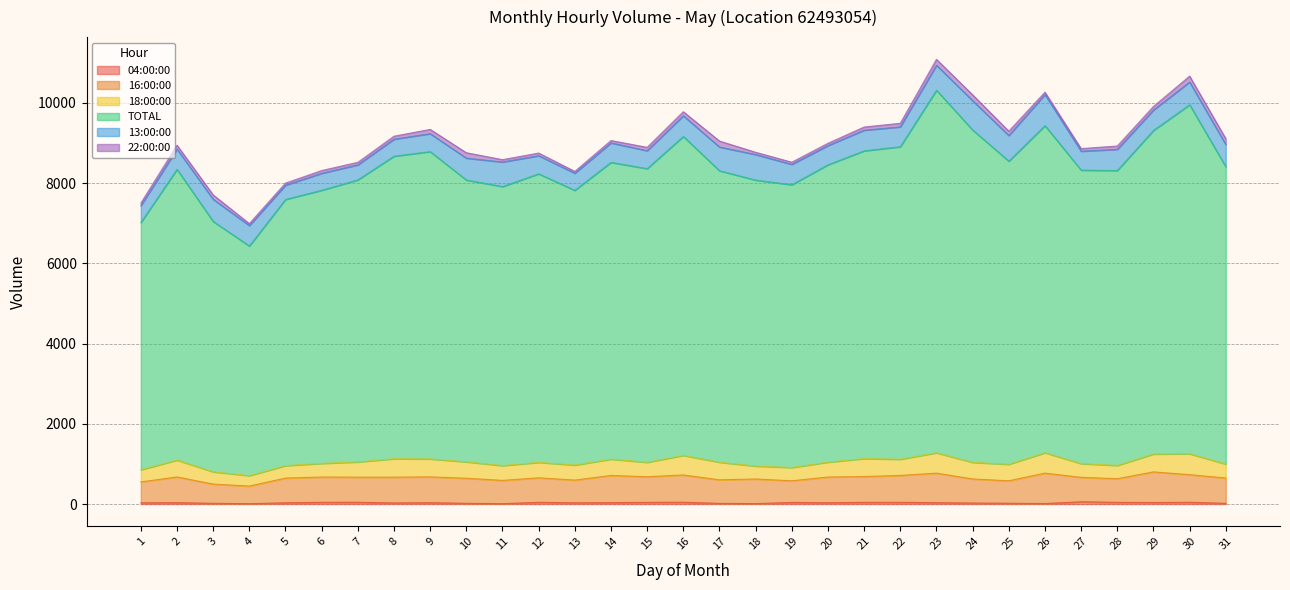

Is it true that TOTAL equals 8306 at 17?

True